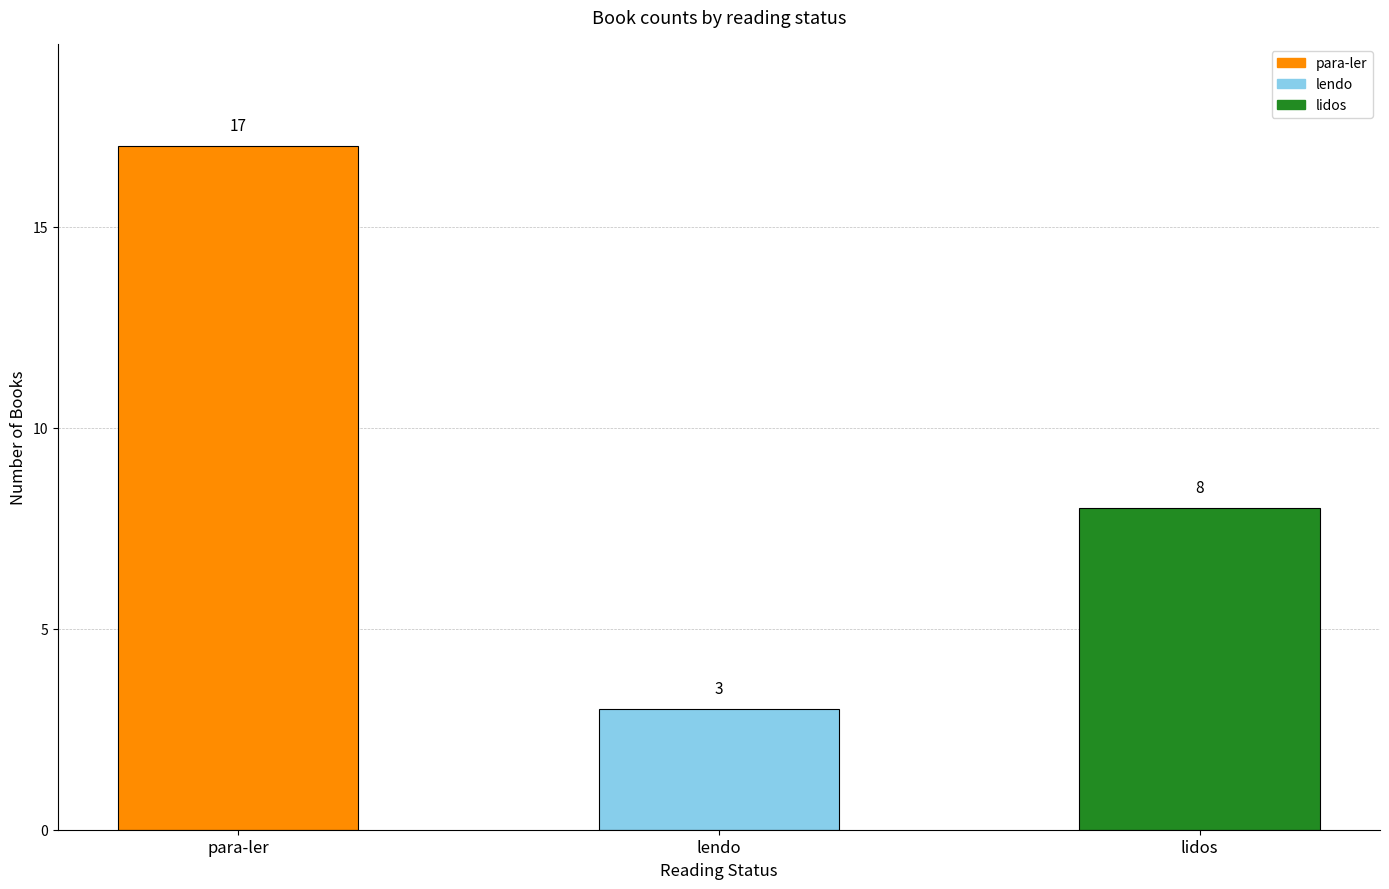

Which has a higher value, lidos or para-ler?

para-ler